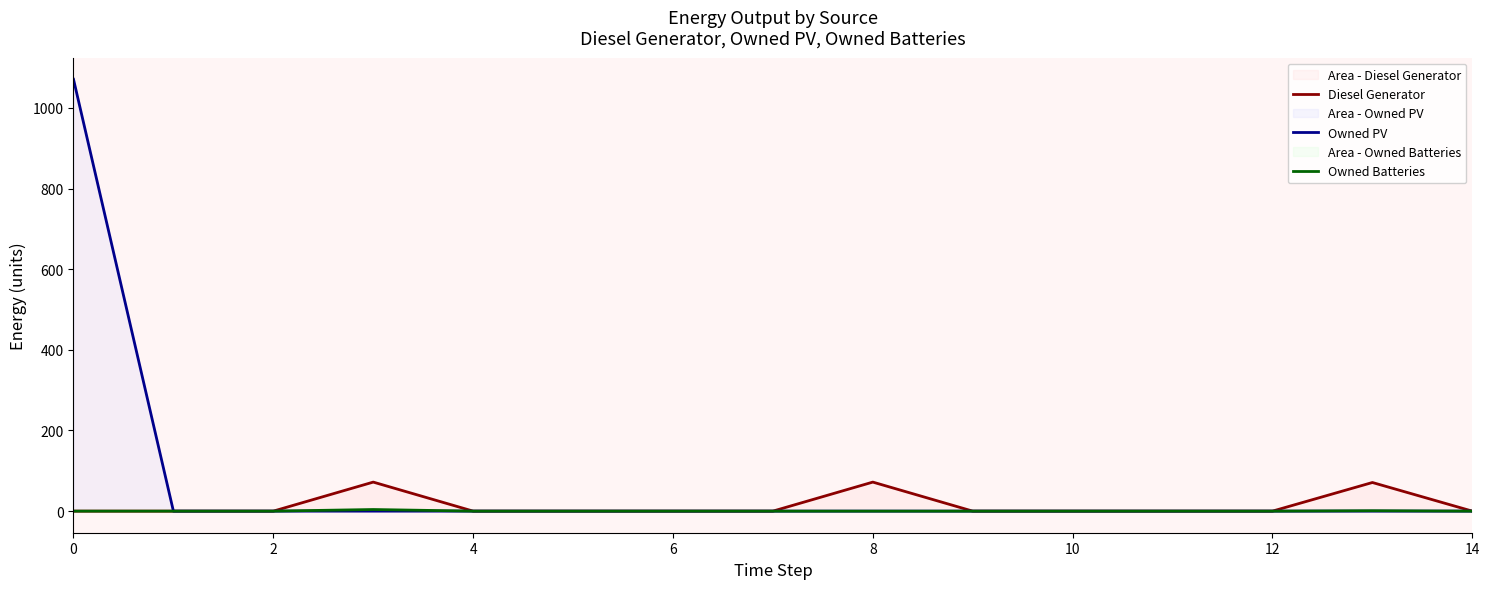

What is the maximum value for Owned Batteries?

4